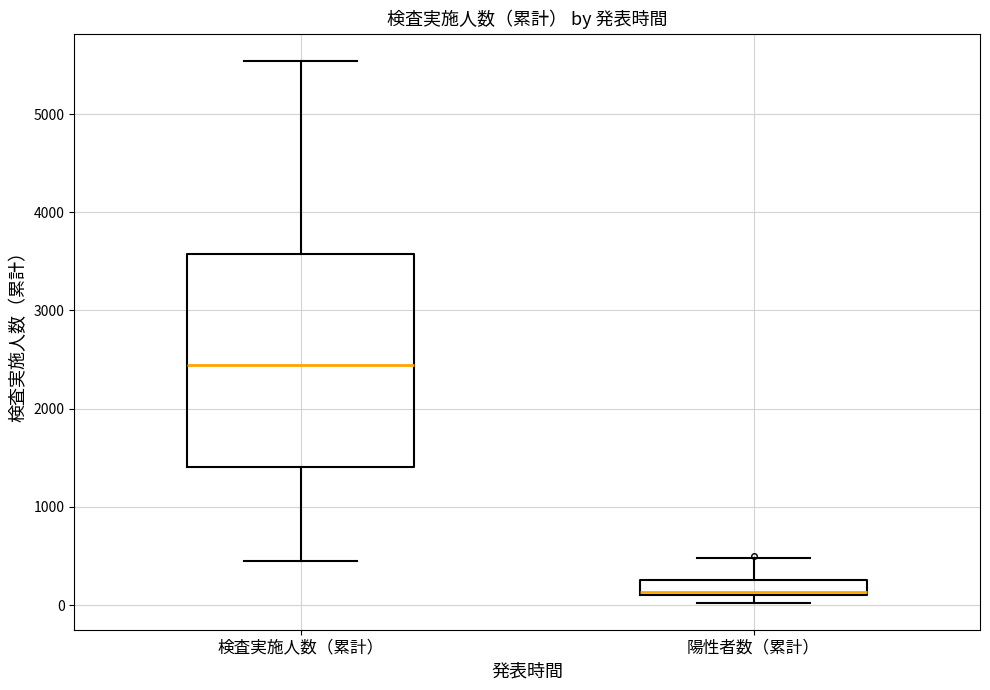

Where does the upper whisker of the box for 陽性者数（累計） end on the y-axis? The values are not printed on the chart, so give them approximately, as read against the axis.

500